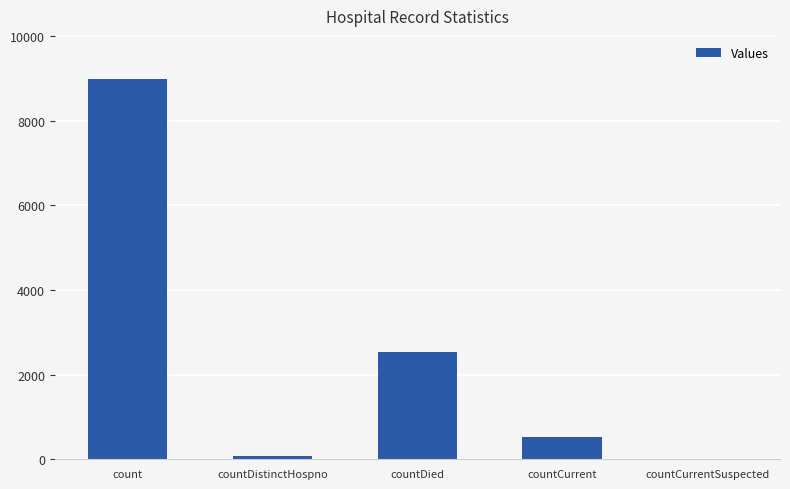

Reading left to right, transcribe all the data shown in this chart.

count=8978	countDistinctHospno=76	countDied=2541	countCurrent=536	countCurrentSuspected=0